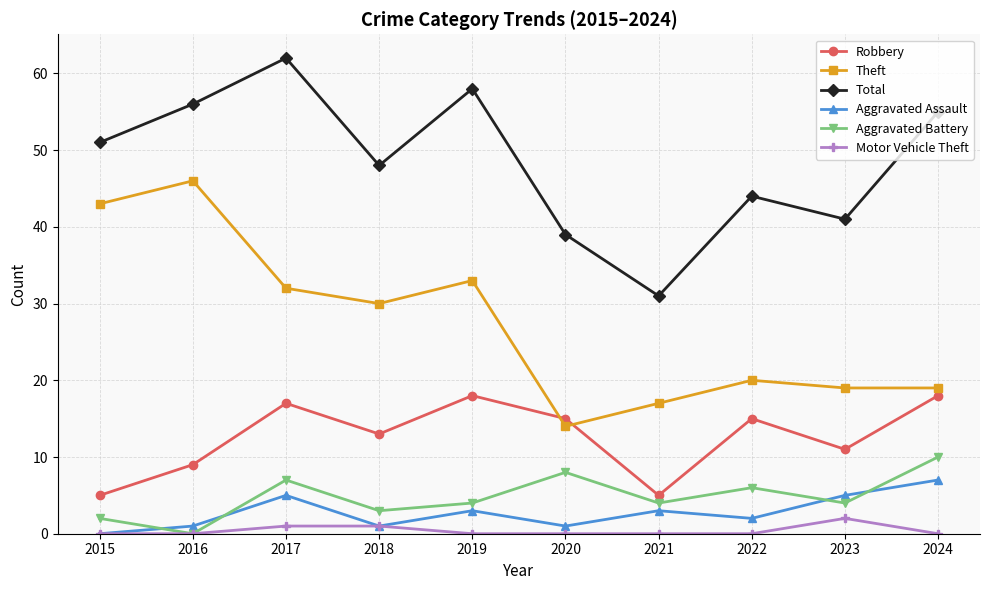

What is the sum of the Aggravated Assault values at 2019 and 2023?

8